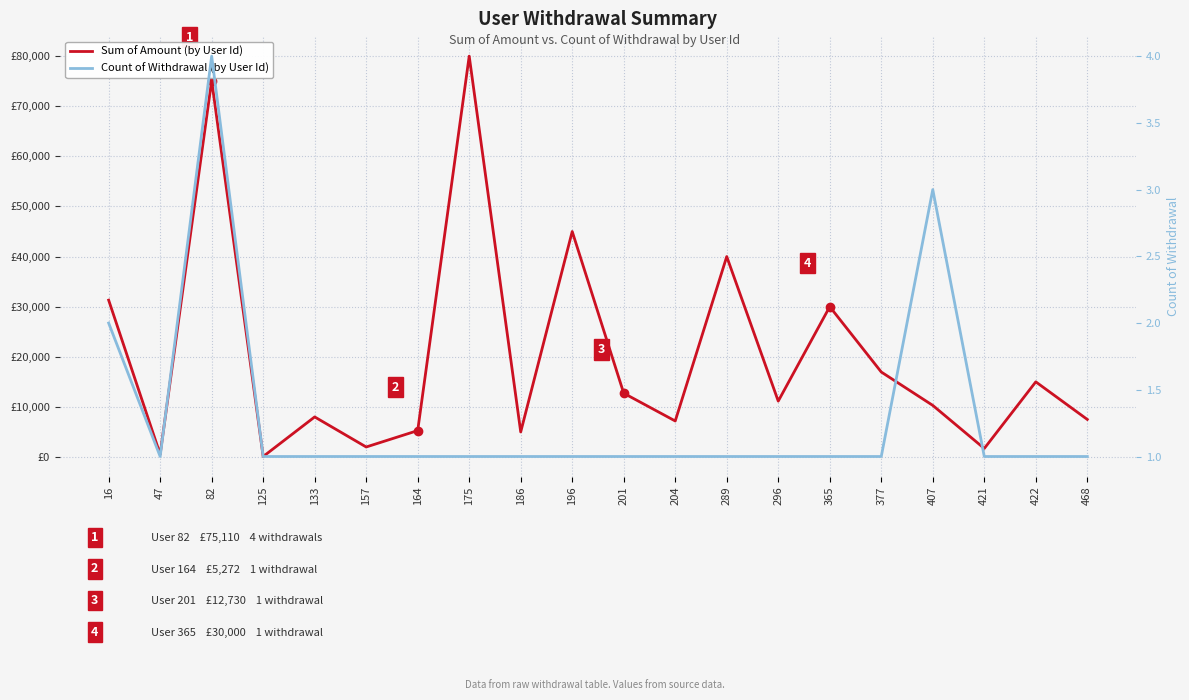

Which has a higher value, 296 or 47?

296